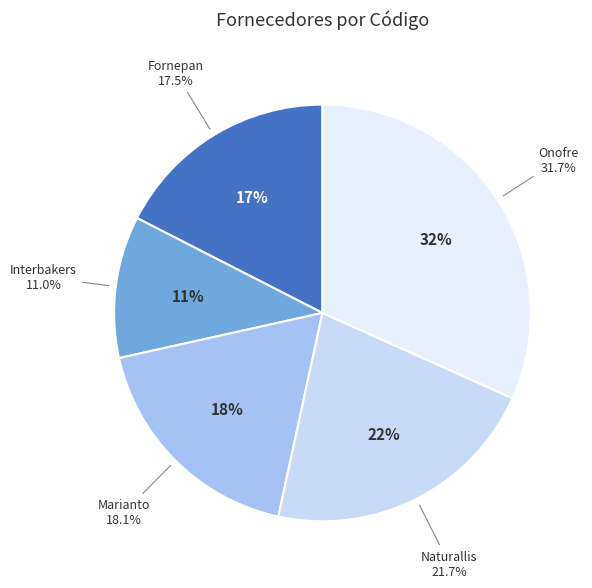

Which category has the smallest portion of the pie?

Interbakers